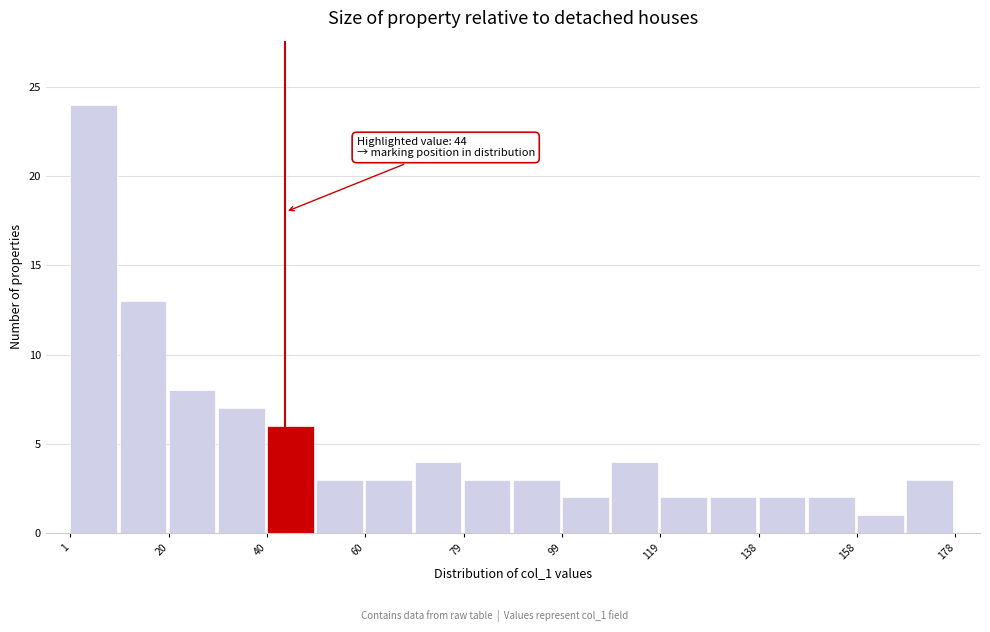

Which range on the x-axis has the tallest bar?

2 to 10